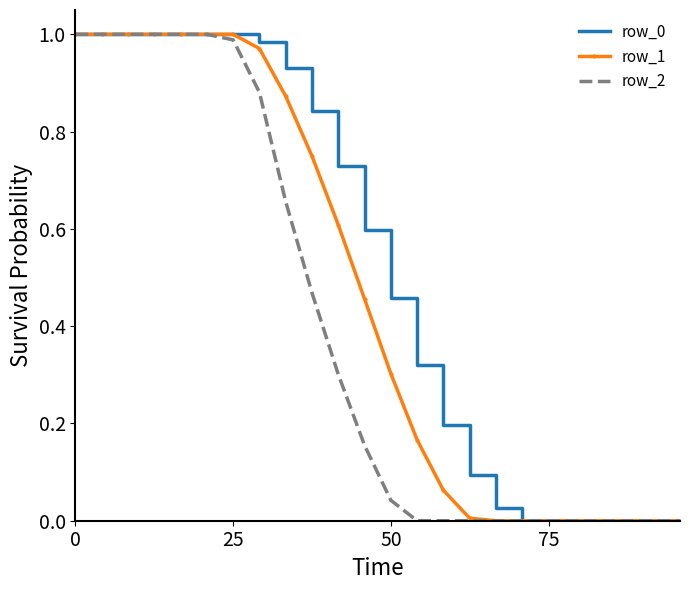

List the series in order of their peak value, highest first.

row_0, row_1, row_2